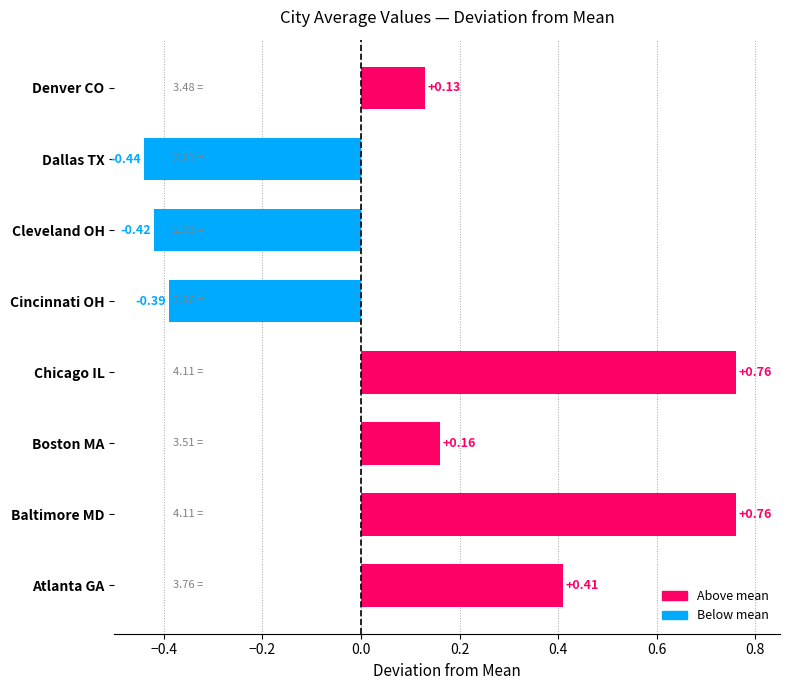

Count the values in the range 0 to 1.

5